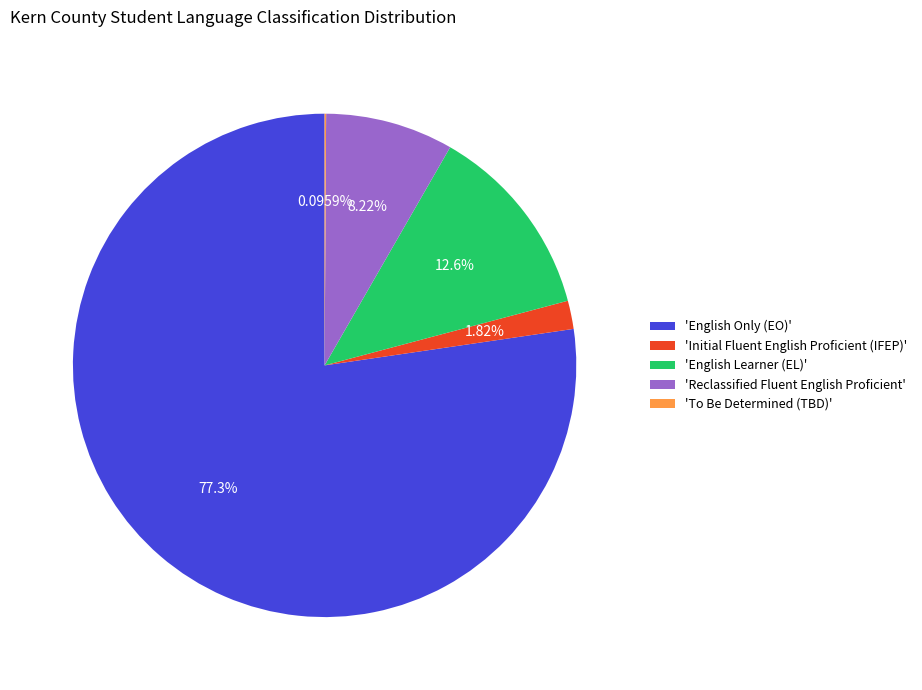

Combined, do 'Initial Fluent English Proficient (IFEP)' and 'English Learner (EL)' account for over 50%?

No